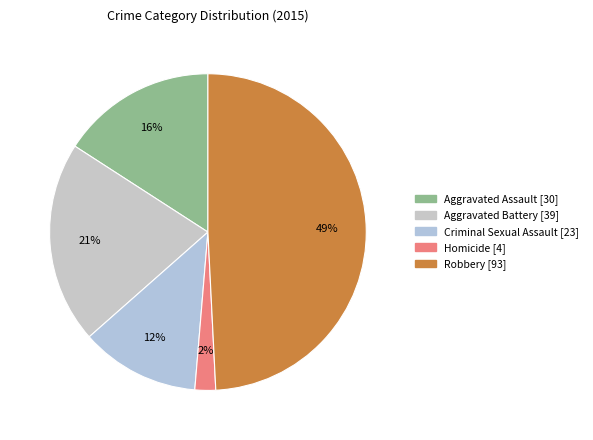

Combined, what portion of the pie is Robbery and Homicide?

51.3%